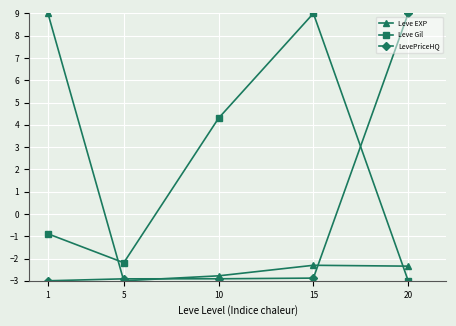

How many data points in LevePriceHQ are above -2?

1